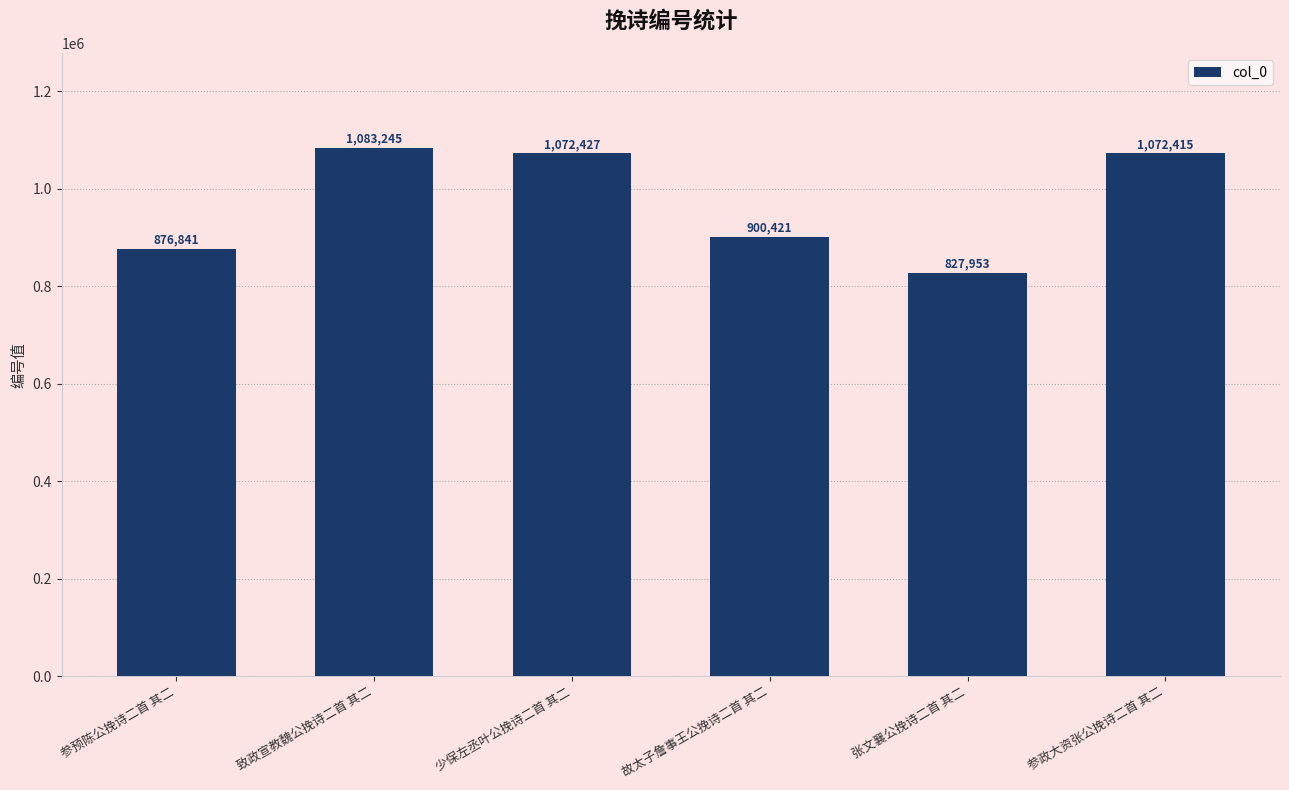

What is the sum of the values at 致政宣教魏公挽诗二首 其二 and 张文襄公挽诗二首 其二?

1911198